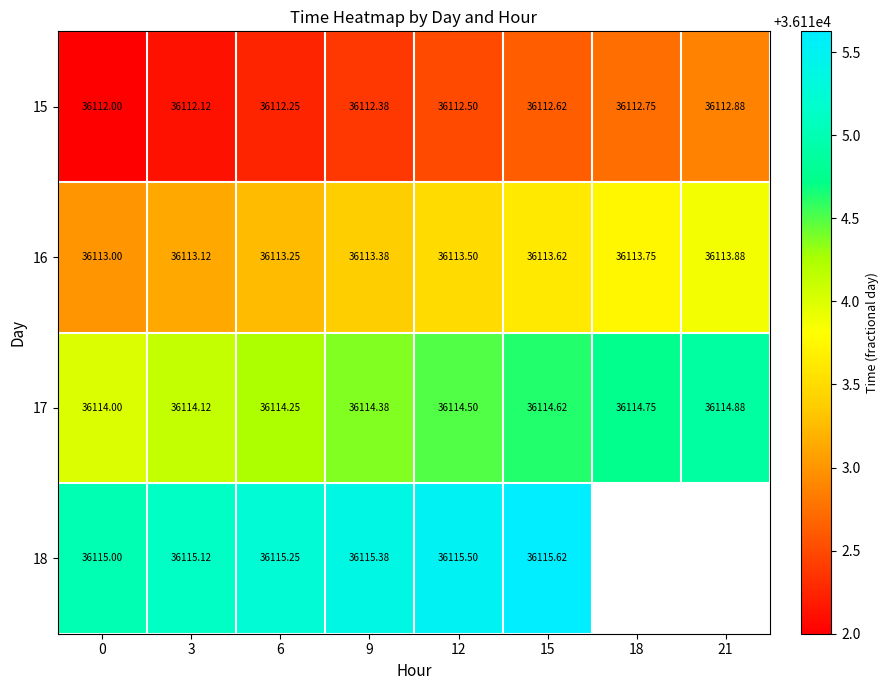

What is the difference between the second highest and second lowest values in the 17 series?

0.6